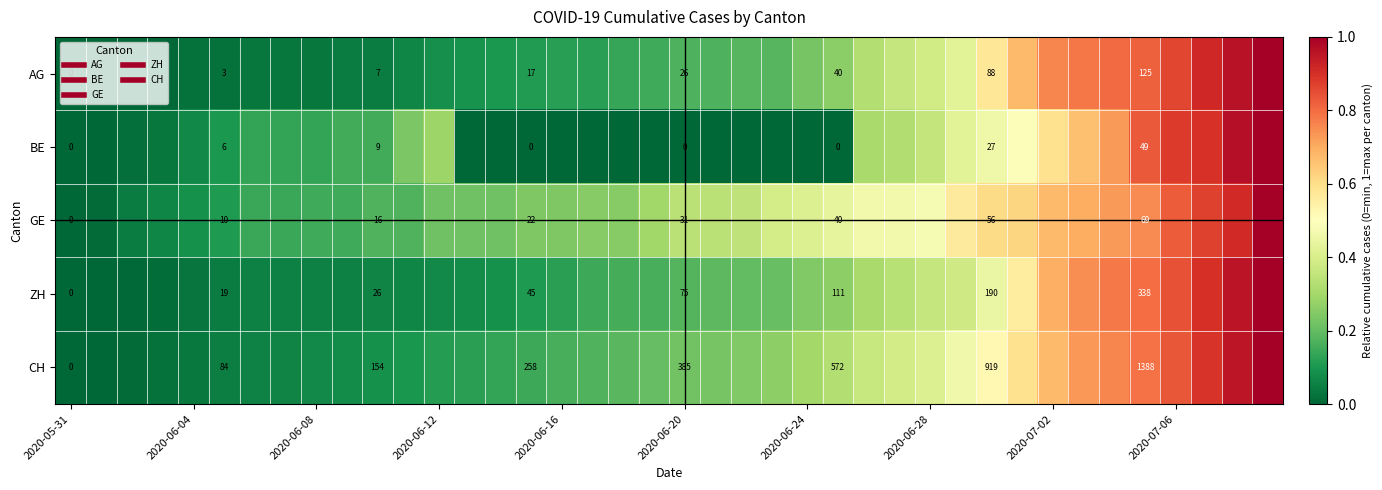

Rank the series by their maximum value, from lowest to highest.

AG, BE, GE, ZH, CH